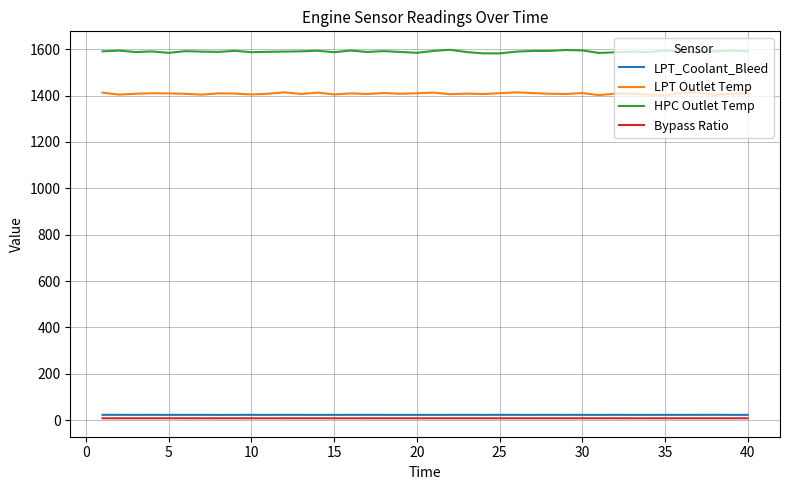

Which series has the largest total across all categories?

HPC Outlet Temp